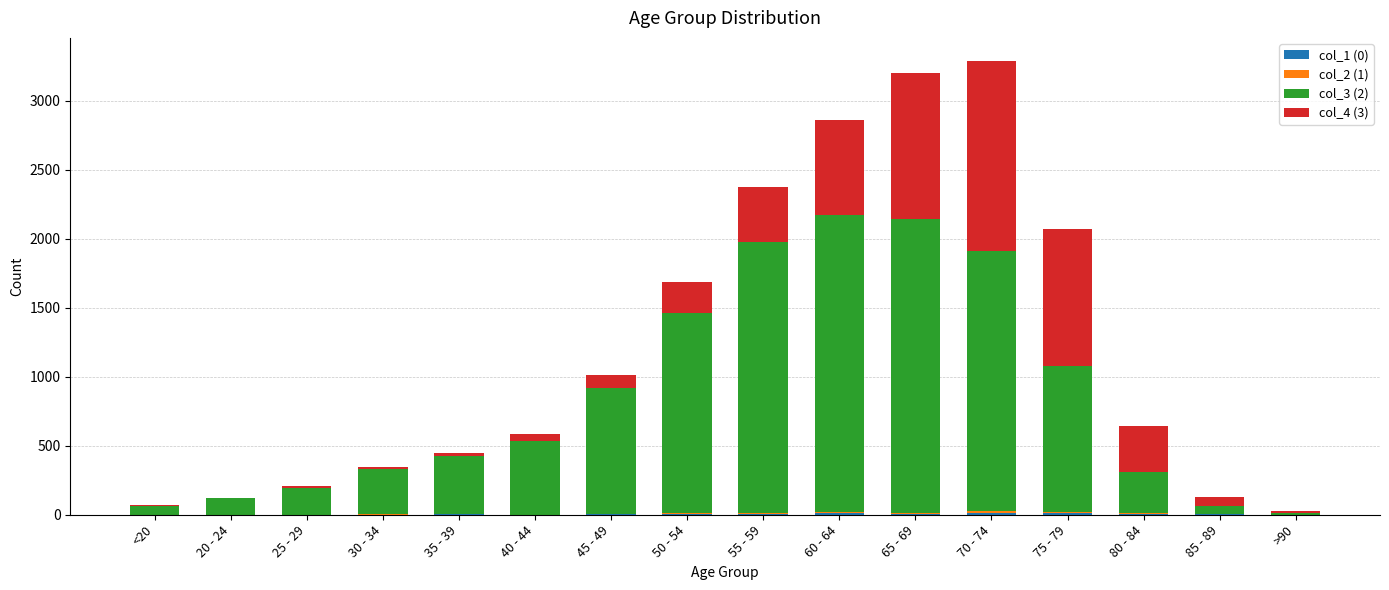

True or false: col_4 (3) has a value of 333 at 80 - 84.

True